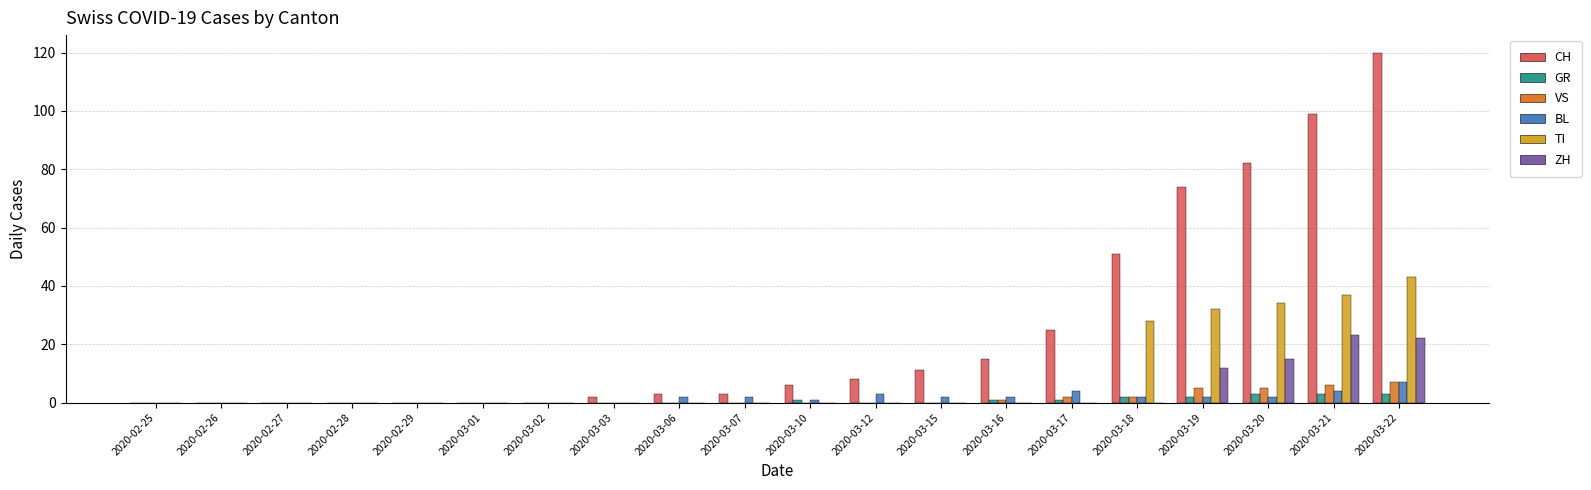

Is the value of VS at 2020-02-28 greater than the value of BL at 2020-03-07?

No